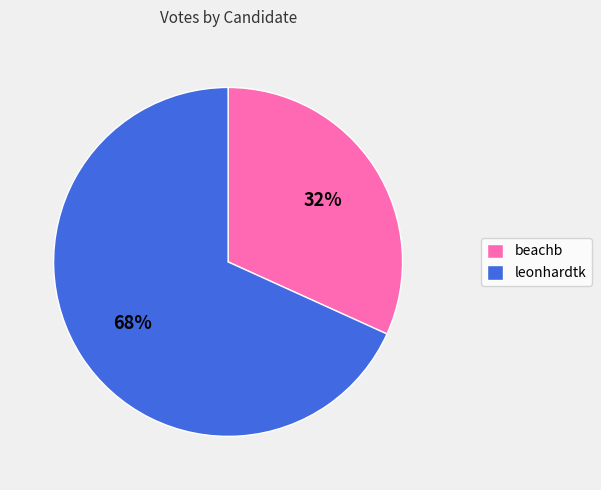

Is it true that beachb is 32% of the pie?

True